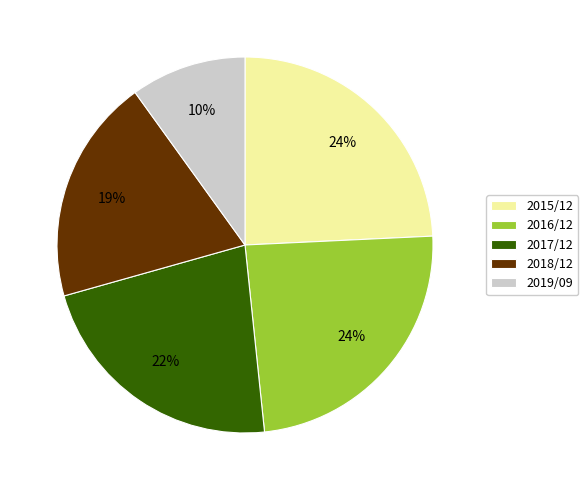

What is the ratio of the value at 2019/09 to the value at 2015/12?

0.4